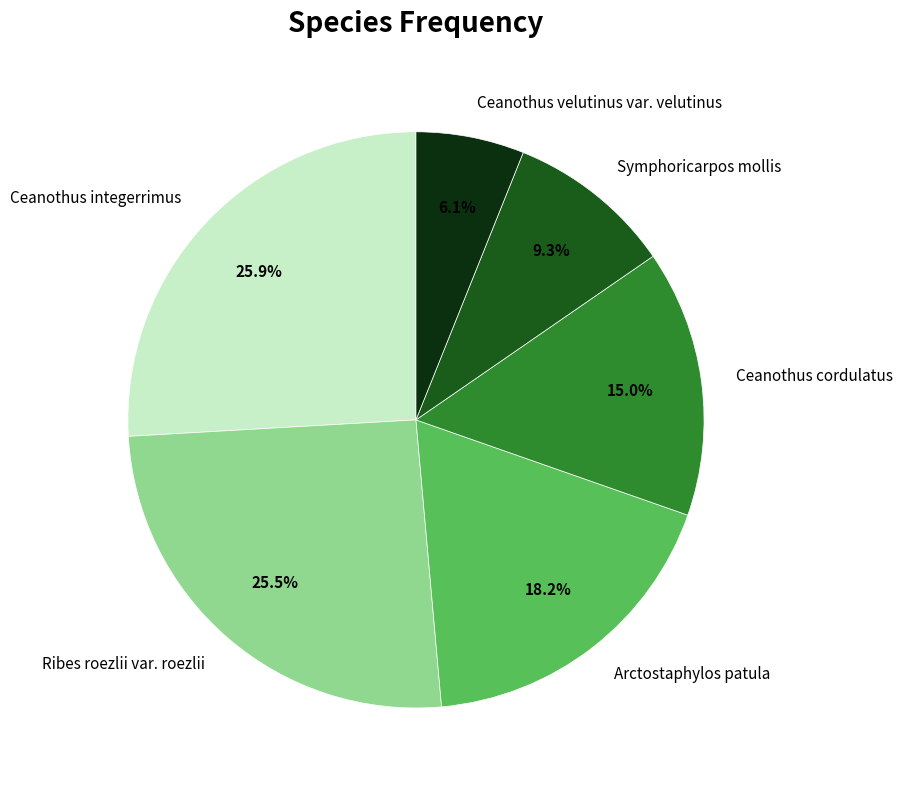

To the nearest percent, what is the average slice percentage?

17%